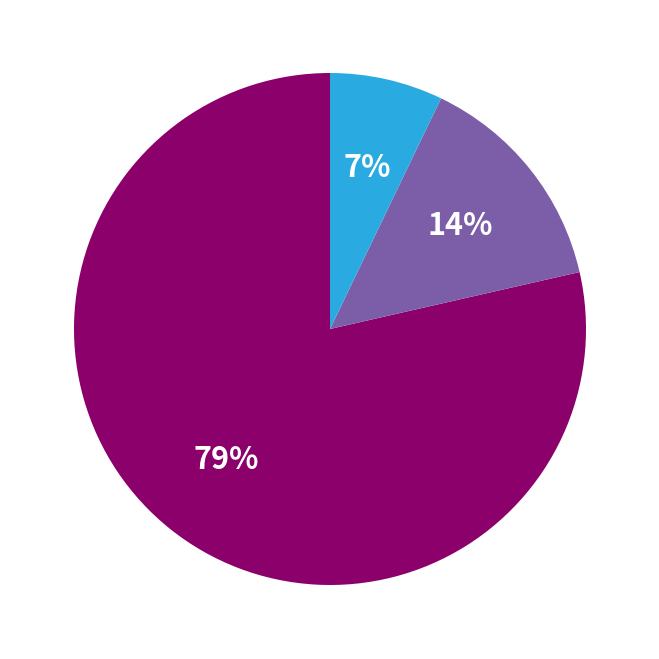

To the nearest percent, what is the average slice percentage?

33%